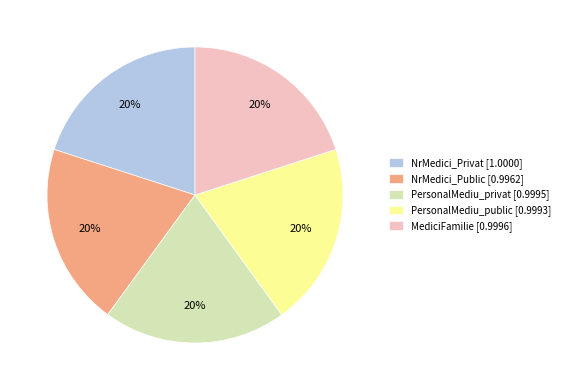

Does NrMedici_Public represent more than half of the total?

No